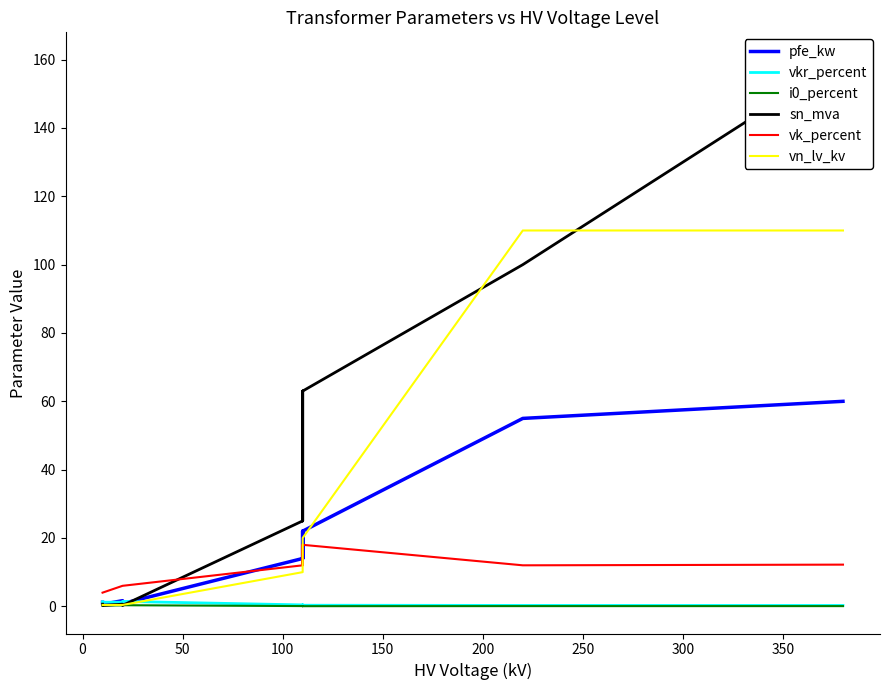

In pfe_kw, how many points are higher than both neighbors (excluding endpoints)?

2